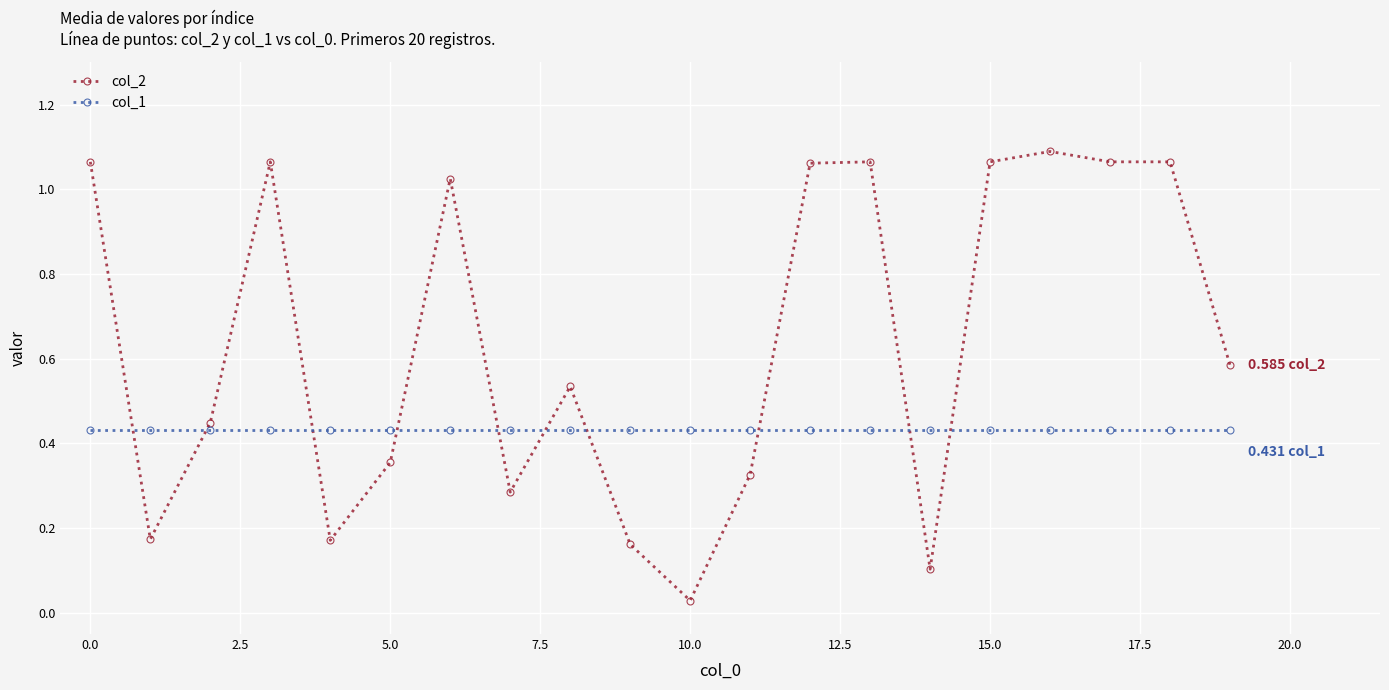

Rank the series by their maximum value, from highest to lowest.

col_2, col_1